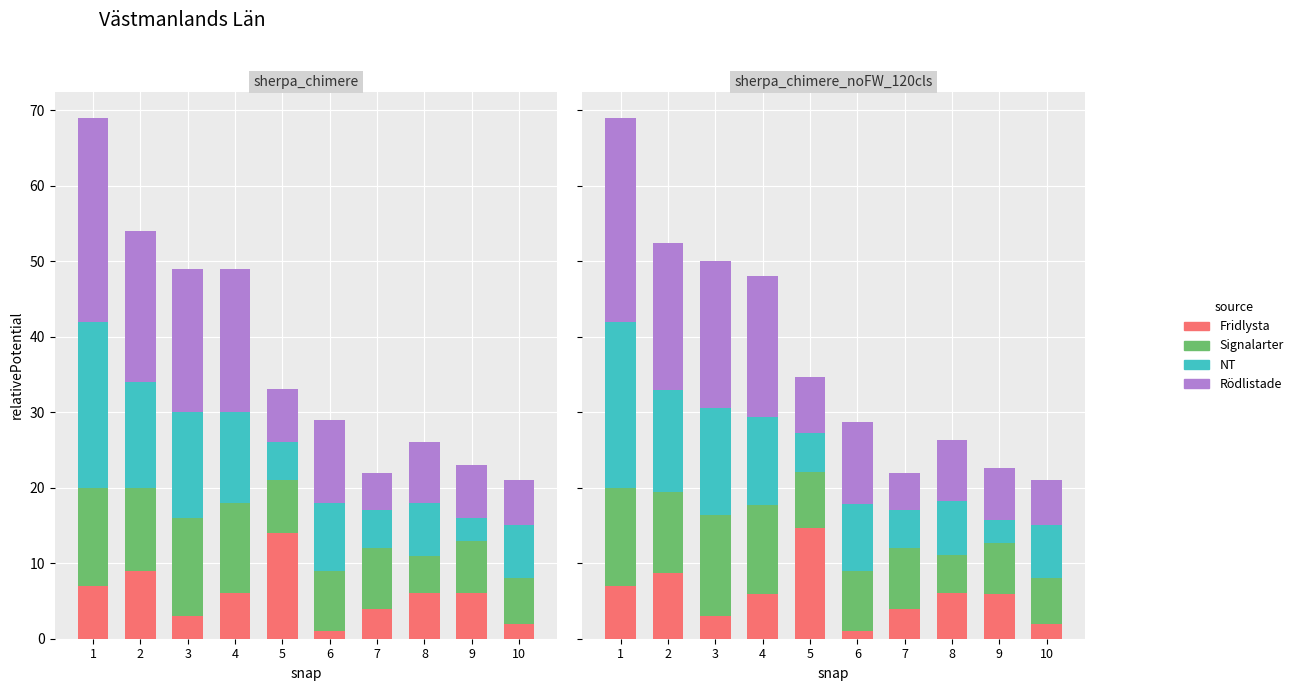

Is it true that NT equals 31.0 at 1?

False